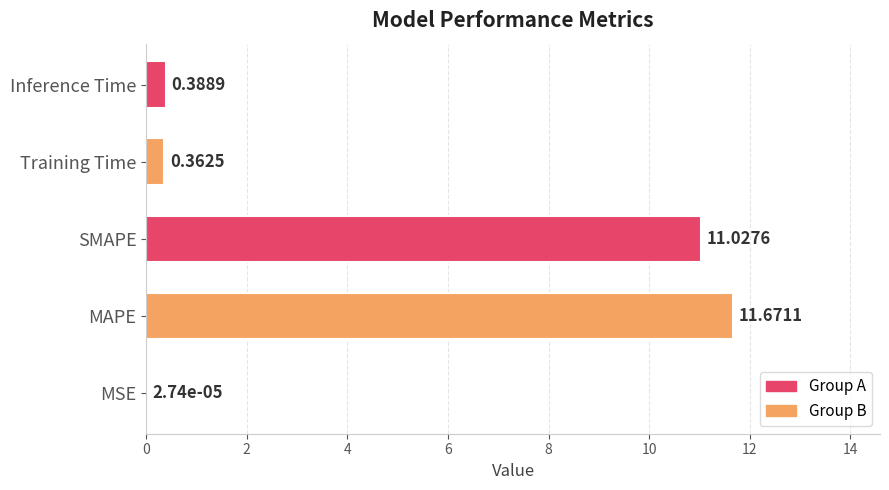

What is the sum of all values?

23.5